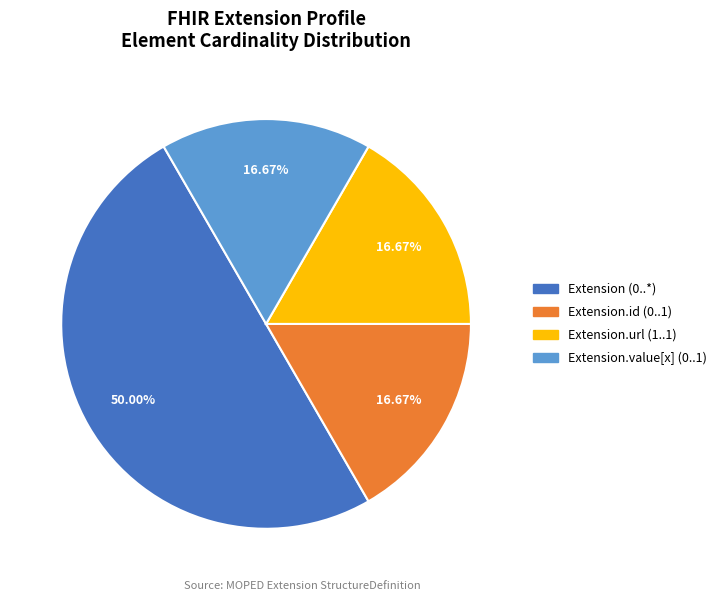

Does Extension.id (0..1) account for over 50% of the chart?

No